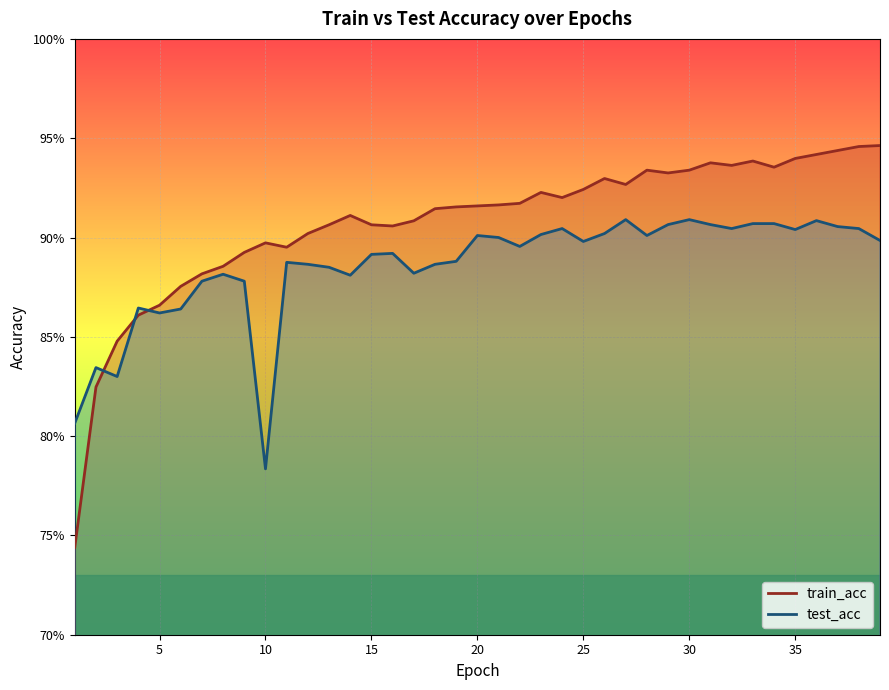

True or false: train_acc and test_acc intersect in this chart.

True